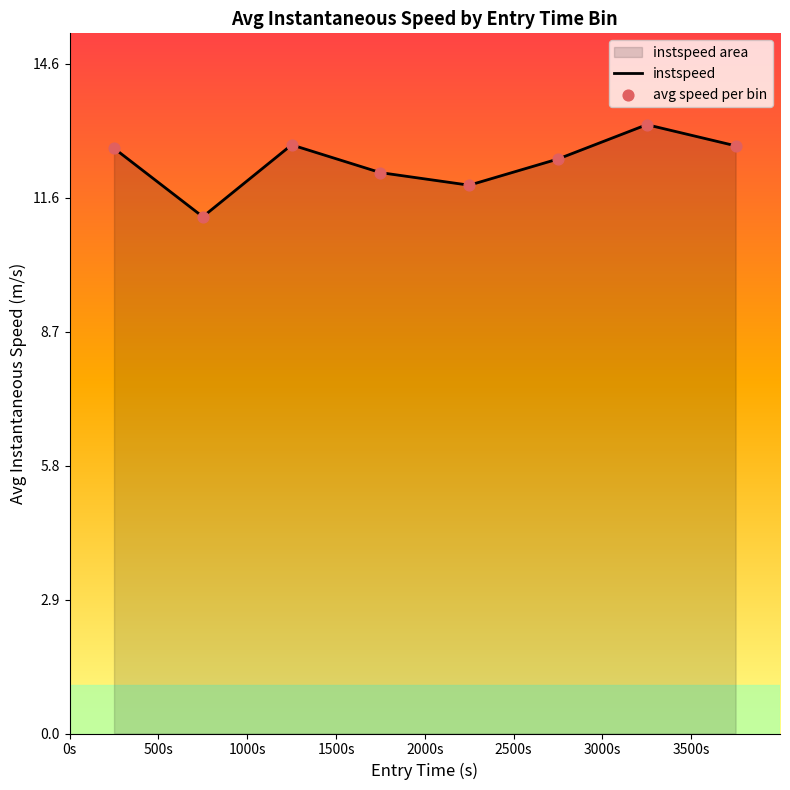

At how many categories does at least one series exceed 12?

6